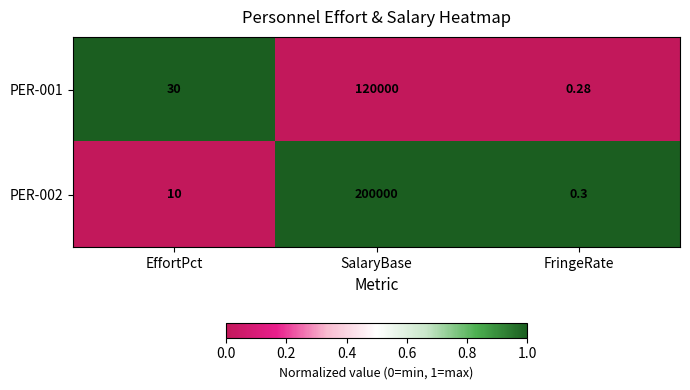

Count the number of categories in the chart.

3